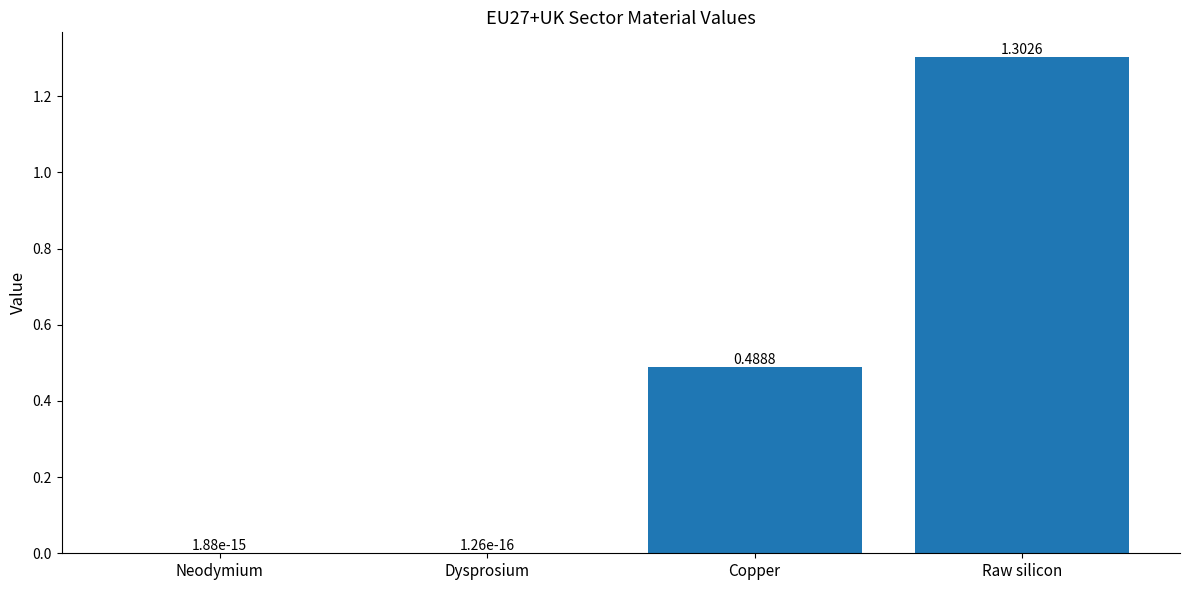

What is the maximum value shown in the chart?

1.3